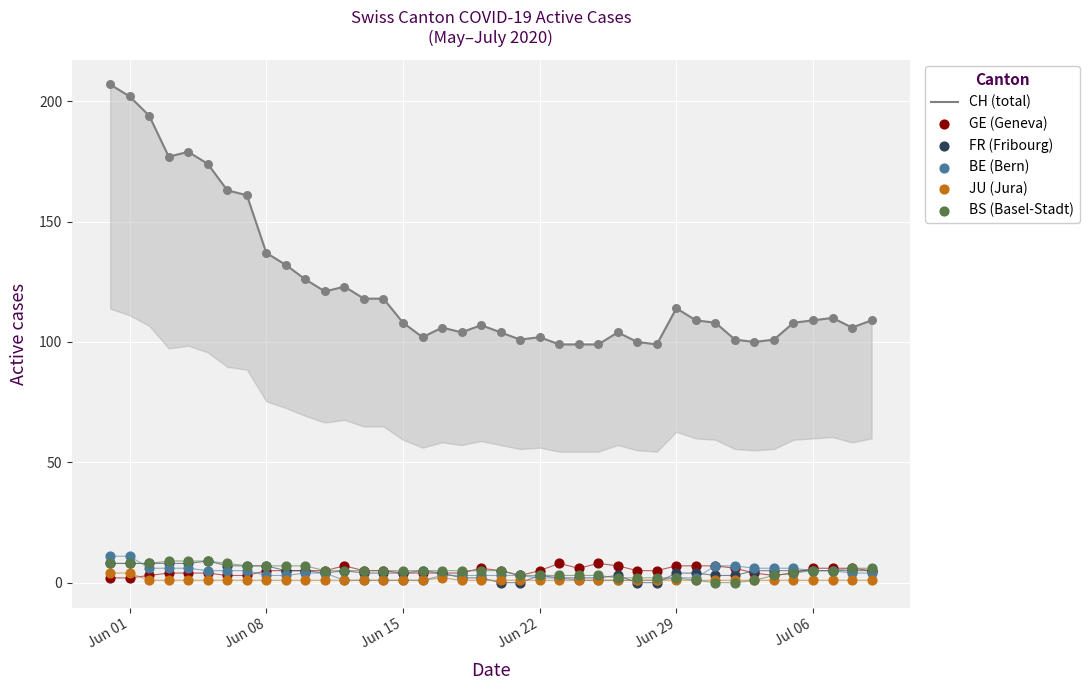

Which series has the largest Y range (max minus min)?

CH (total)